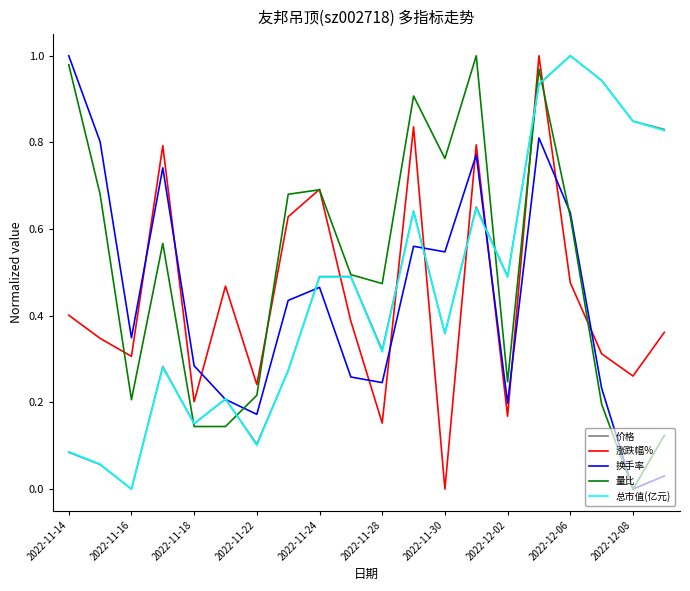

Which series has the largest total across all categories?

量比